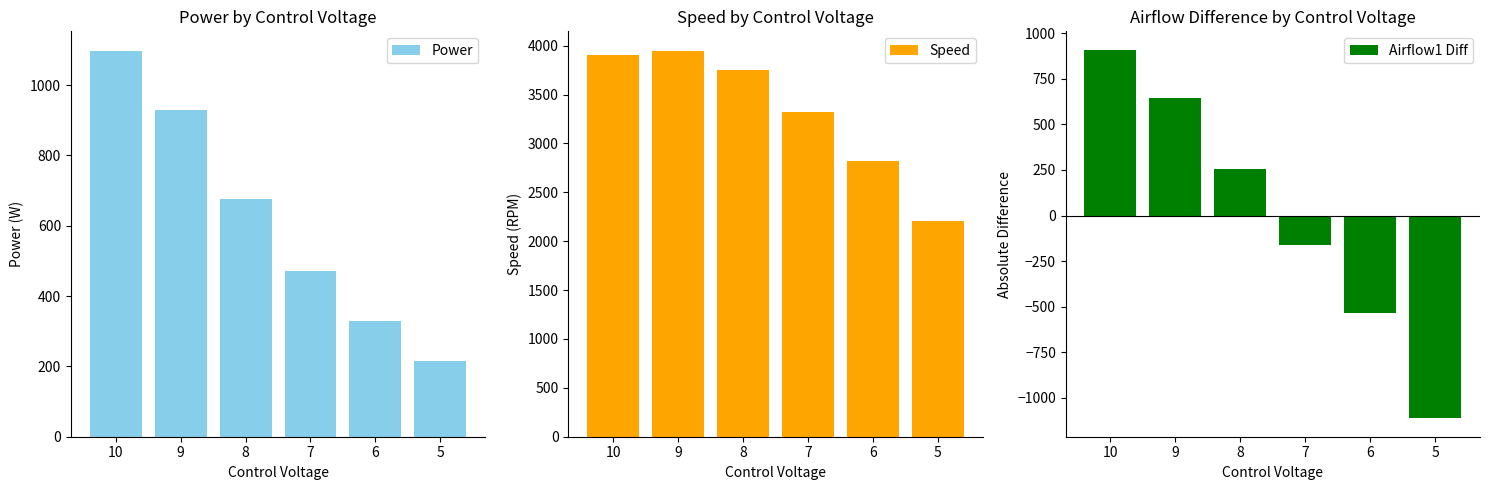

List the series in order of their peak value, highest first.

Speed, Power, Airflow1 Diff